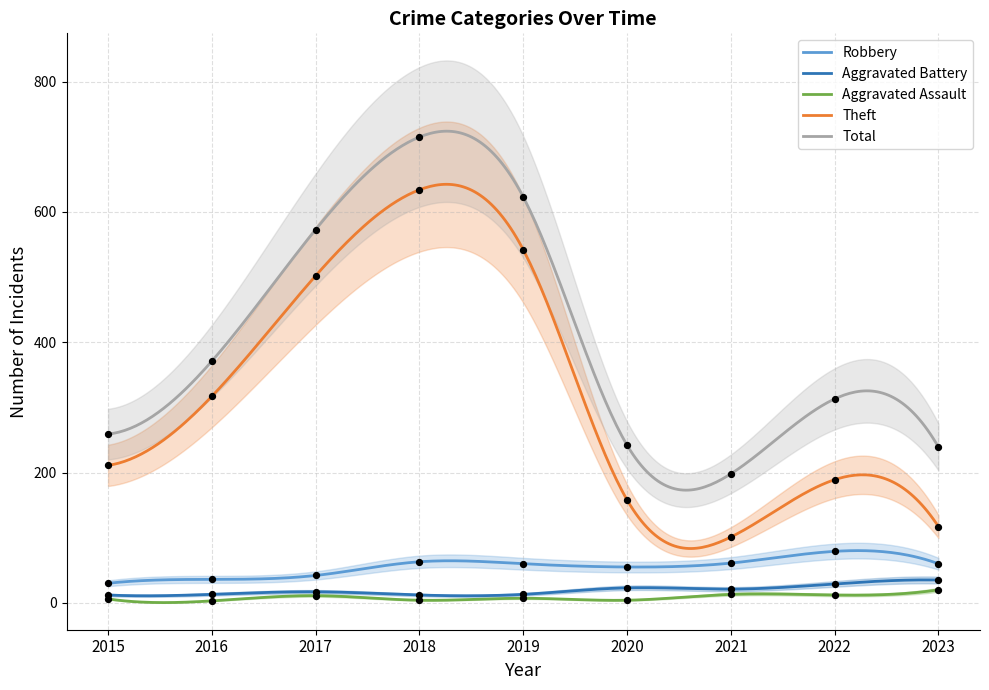

Which series has the largest total across all categories?

Total